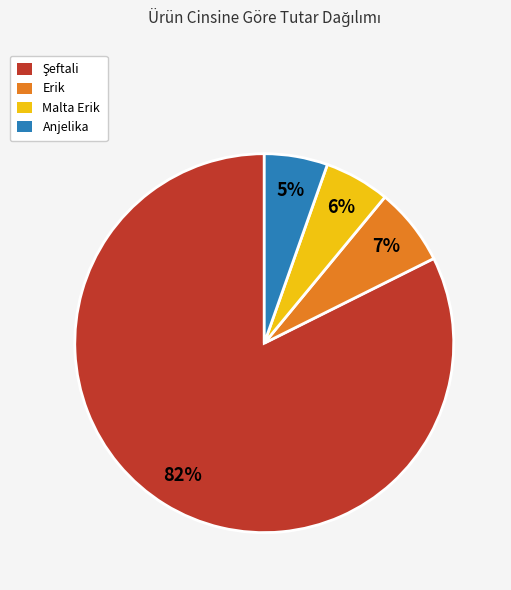

Is there a majority slice in this chart?

Yes